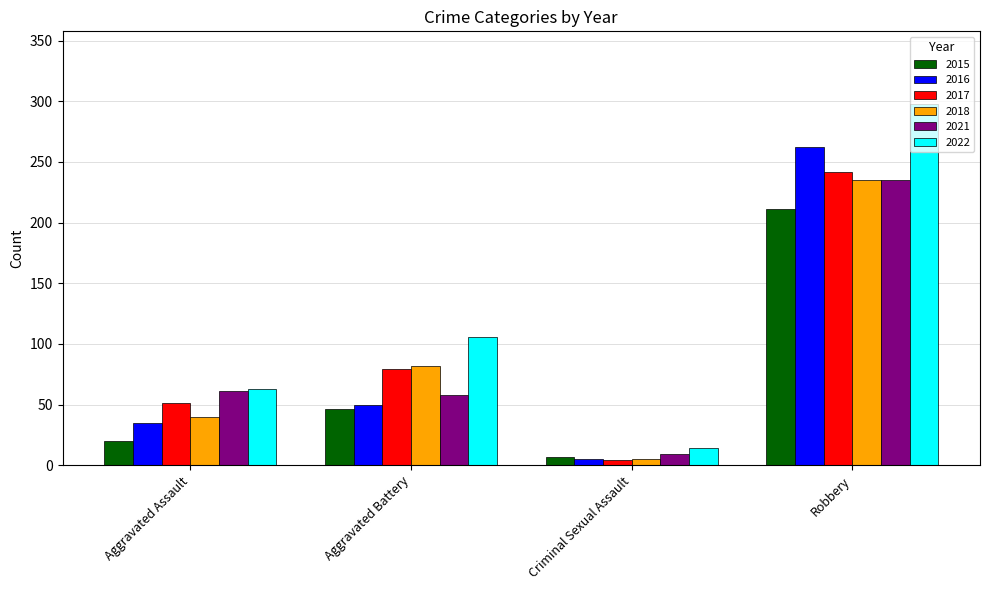

What is the difference between the highest and lowest values at Criminal Sexual Assault?

10